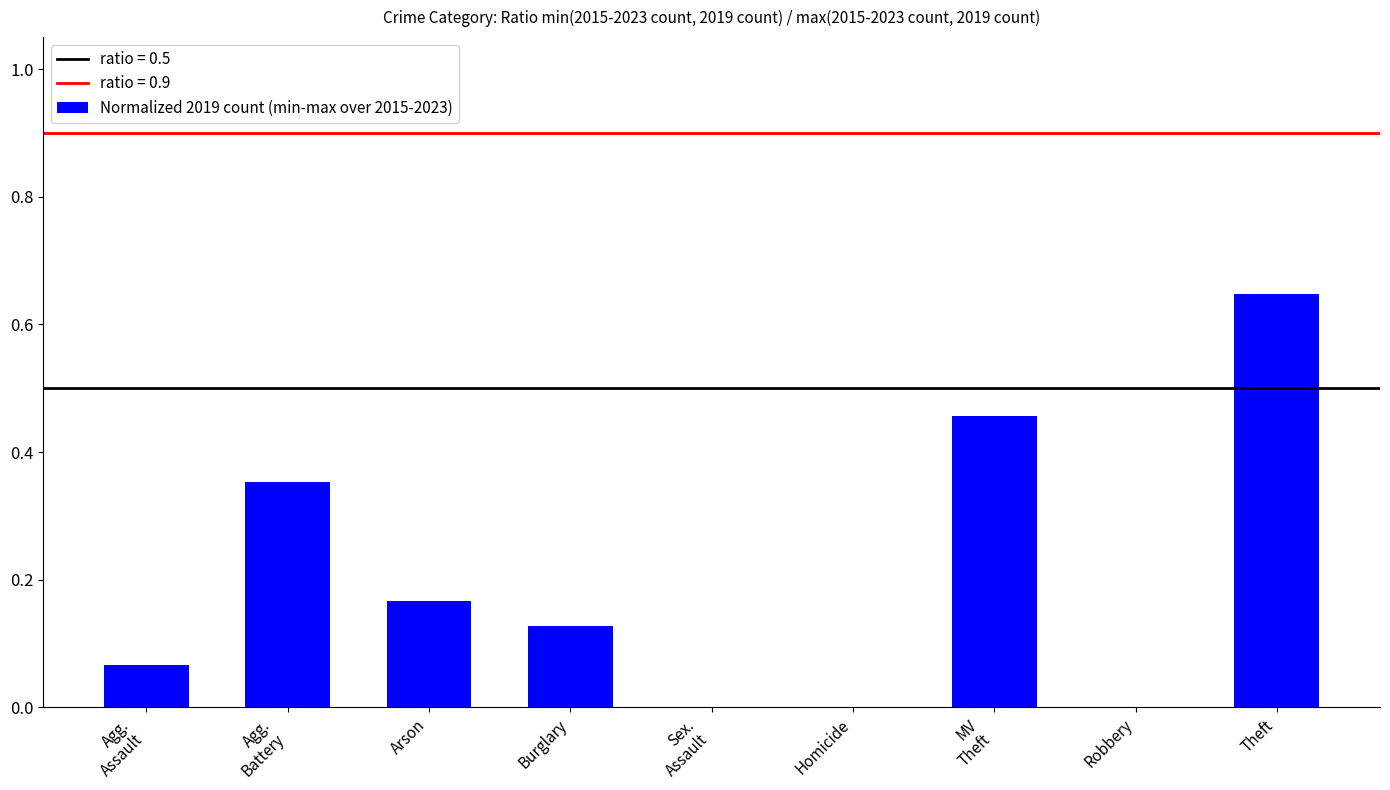

Count the number of categories in the chart.

9